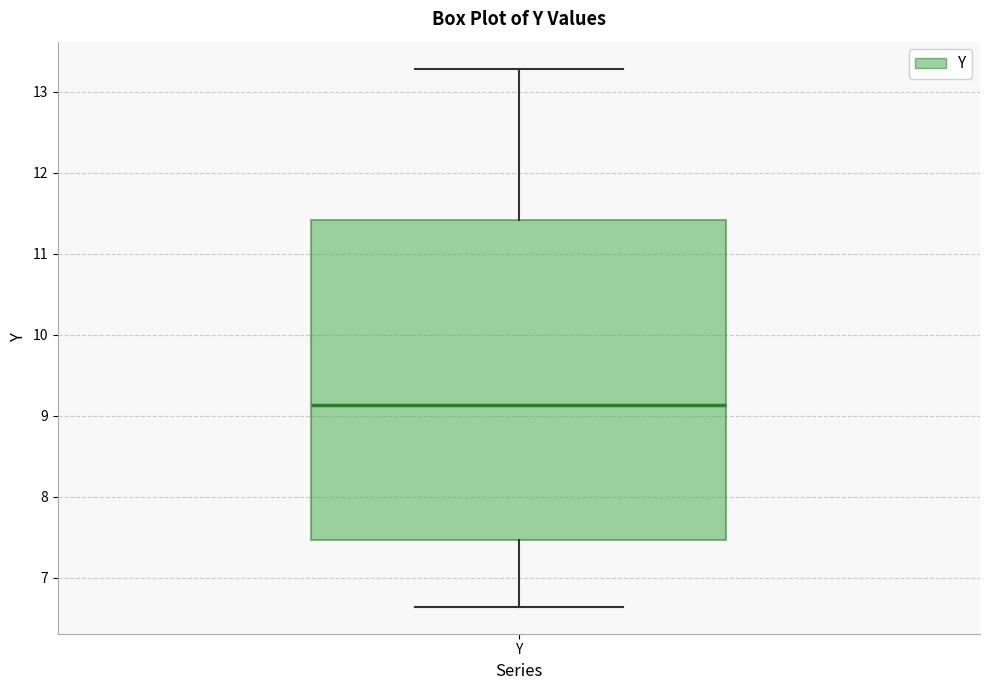

Where does the upper whisker of the box for Y end on the y-axis? The values are not printed on the chart, so give them approximately, as read against the axis.

13.3